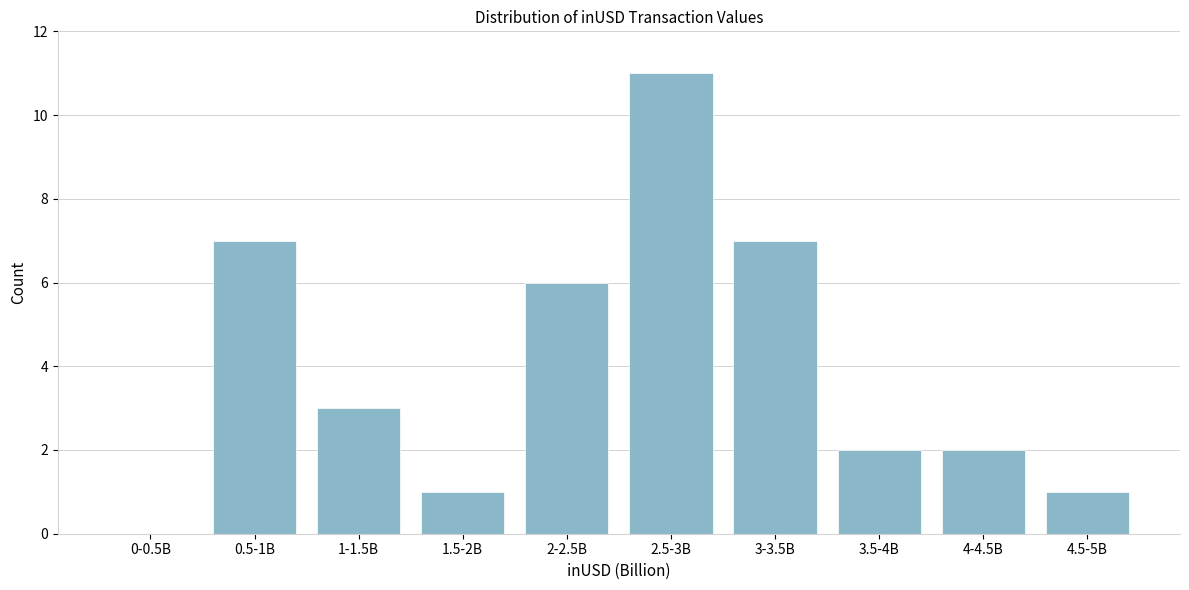

Reading left to right, list all the values displayed in this chart.

0-0.5B=0	0.5-1B=7	1-1.5B=3	1.5-2B=1	2-2.5B=6	2.5-3B=11	3-3.5B=7	3.5-4B=2	4-4.5B=2	4.5-5B=1